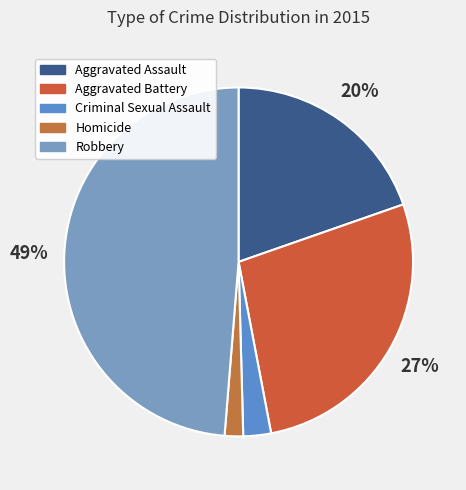

To the nearest percent, what portion does Robbery represent?

49%